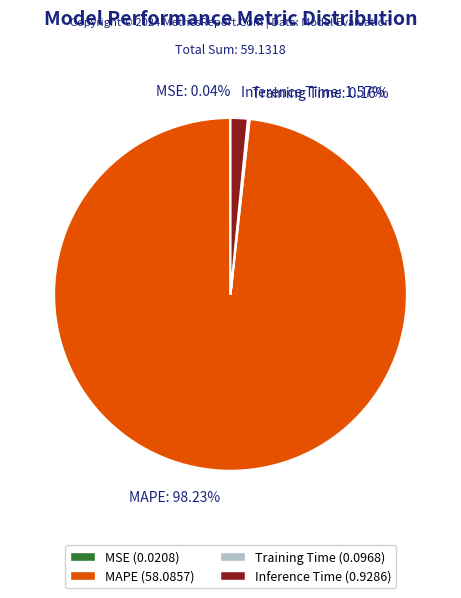

Is there a majority slice in this chart?

Yes